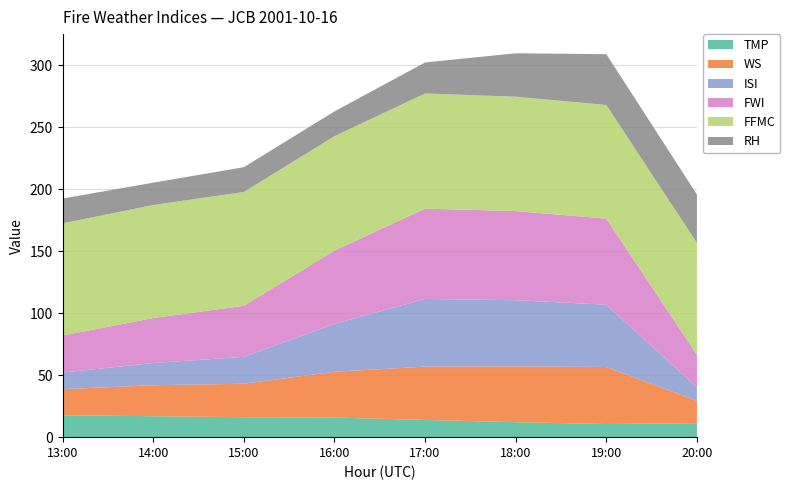

Reading right to left, extract all data points from this chart.

TMP: 11.3	10.6	12.1	13.9	15.8	16.1	16.9	17.7
WS: 18.0	46.0	45.0	43.0	37.0	27.0	25.0	21.0
ISI: 11.0	50.3	53.4	54.6	38.6	21.7	17.9	13.4
FWI: 26.2	69.4	71.9	72.9	59.1	41.2	36.3	29.9
FFMC: 90.3	91.7	92.3	92.9	92.3	91.8	91.2	90.5
RH: 39.0	41.0	35.0	25.0	20.0	20.0	18.0	20.0